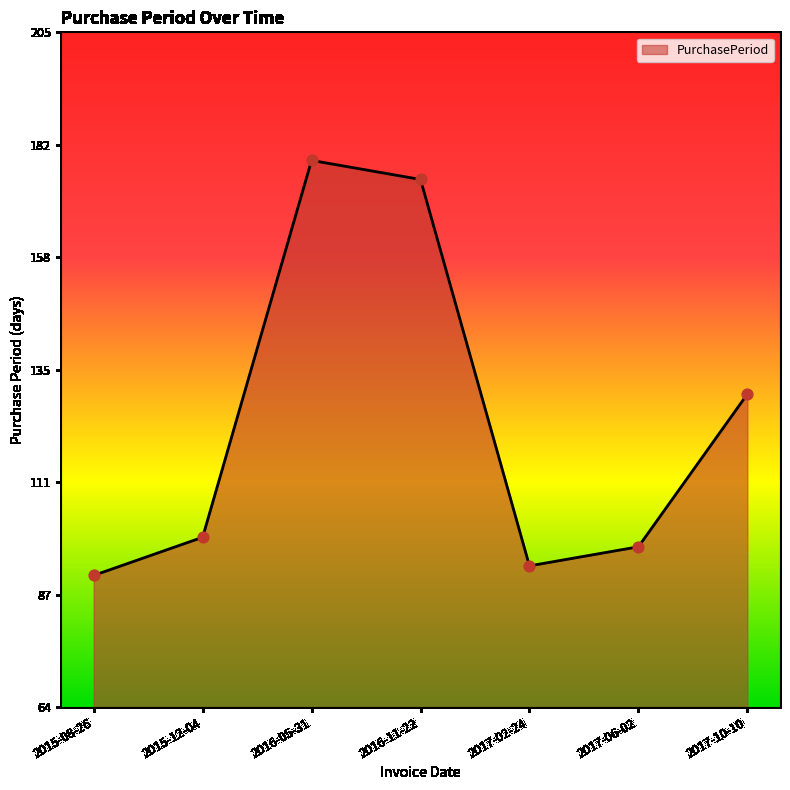

What is the change in value from 2015-12-04 to 2017-06-02?

-2